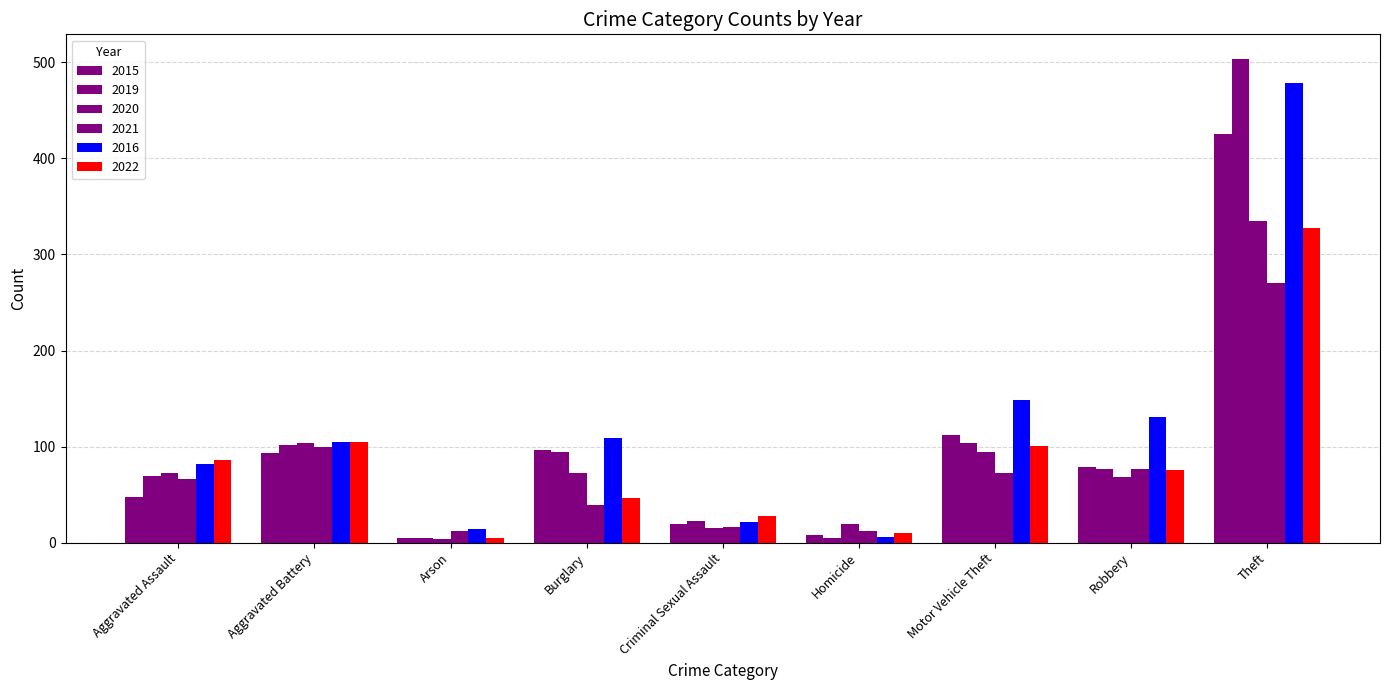

Rank the categories by 2022 value from lowest to highest.

Arson, Homicide, Criminal Sexual Assault, Burglary, Robbery, Aggravated Assault, Motor Vehicle Theft, Aggravated Battery, Theft